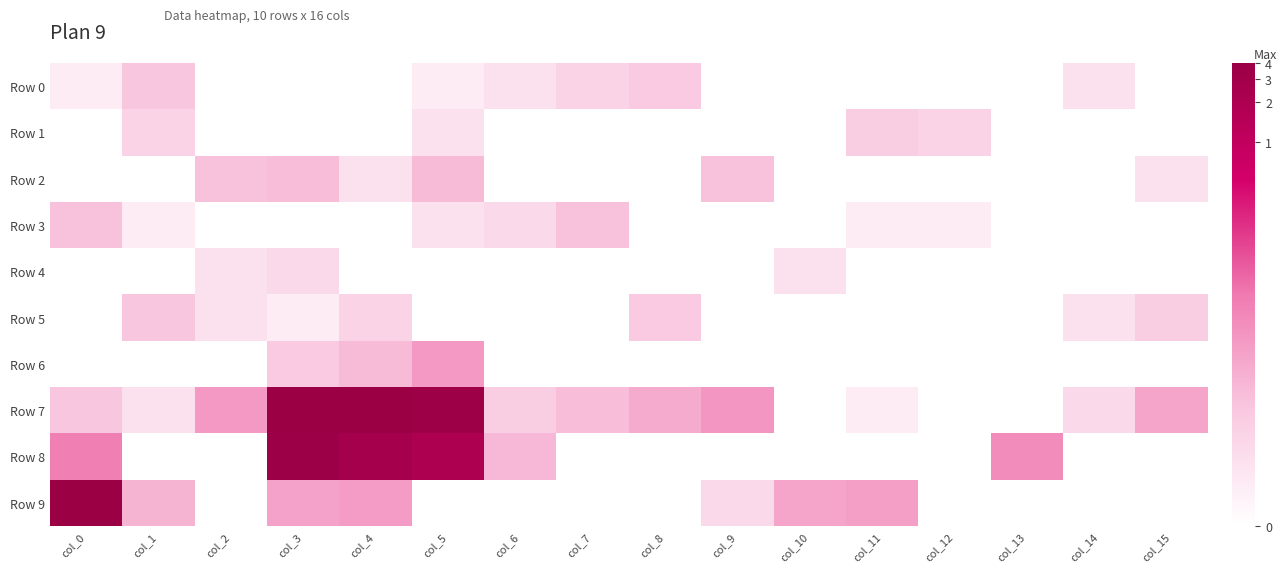

At which category is the sum across all series the highest?

col_3